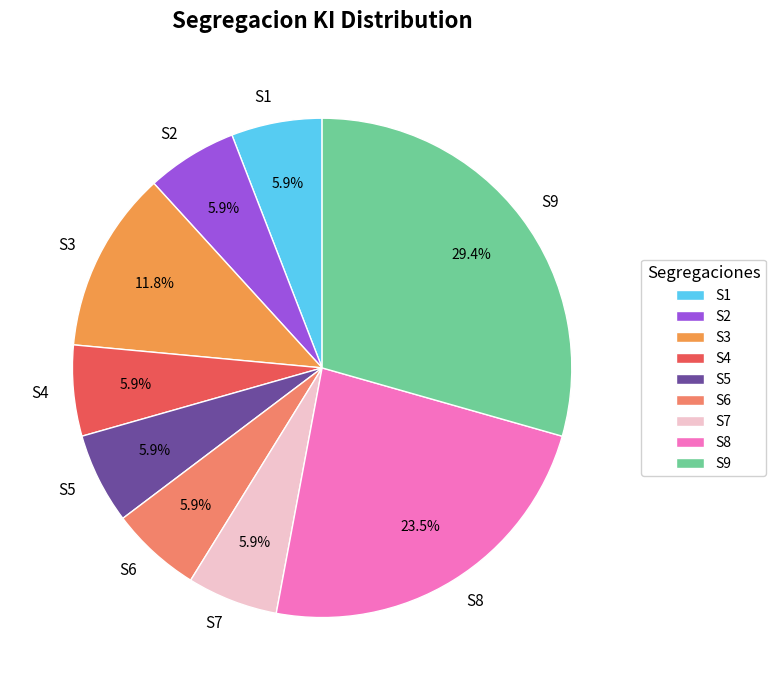

Does S1 account for over 50% of the chart?

No